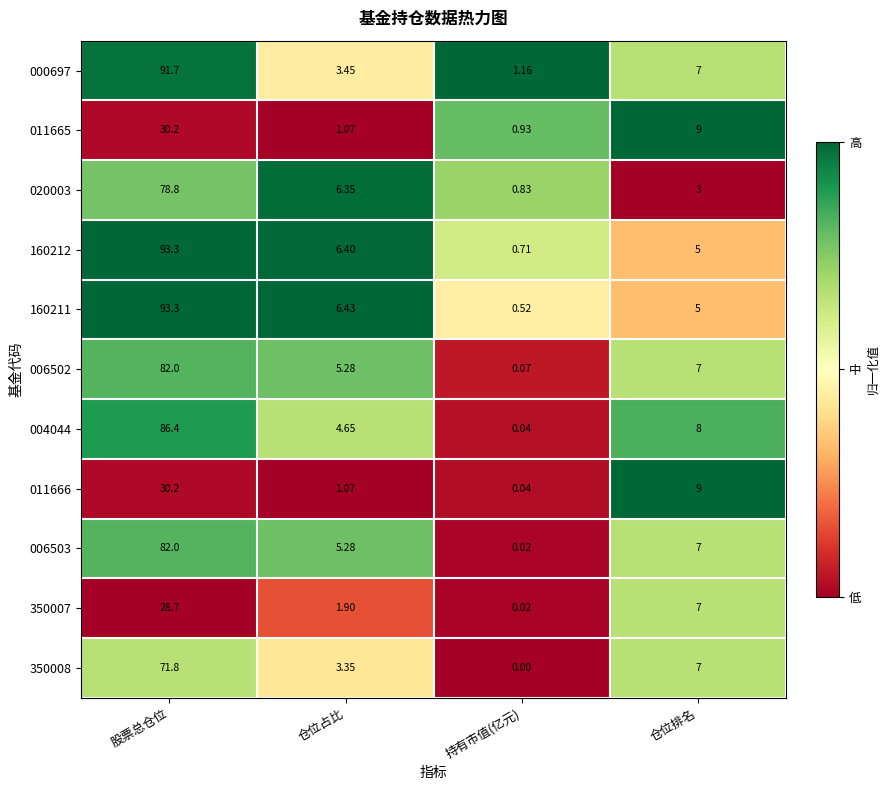

At which label is 011666 closest to 15?

仓位排名